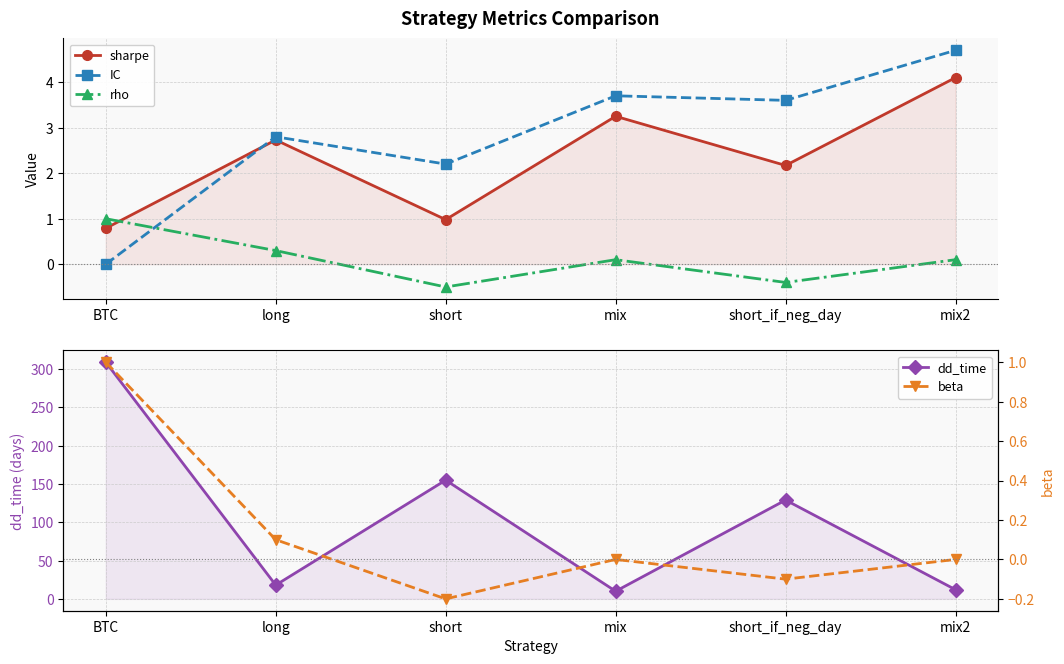

Which series has the largest total across all categories?

dd_time